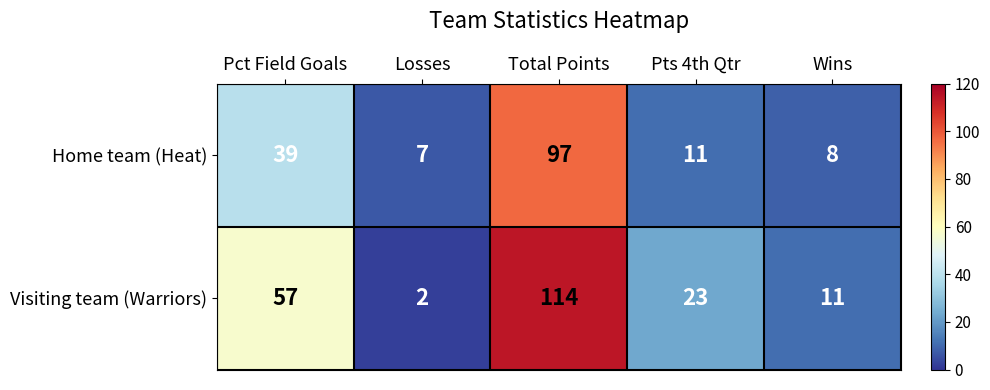

Where does the Visiting team (Warriors) series first go above 23?

Pct Field Goals